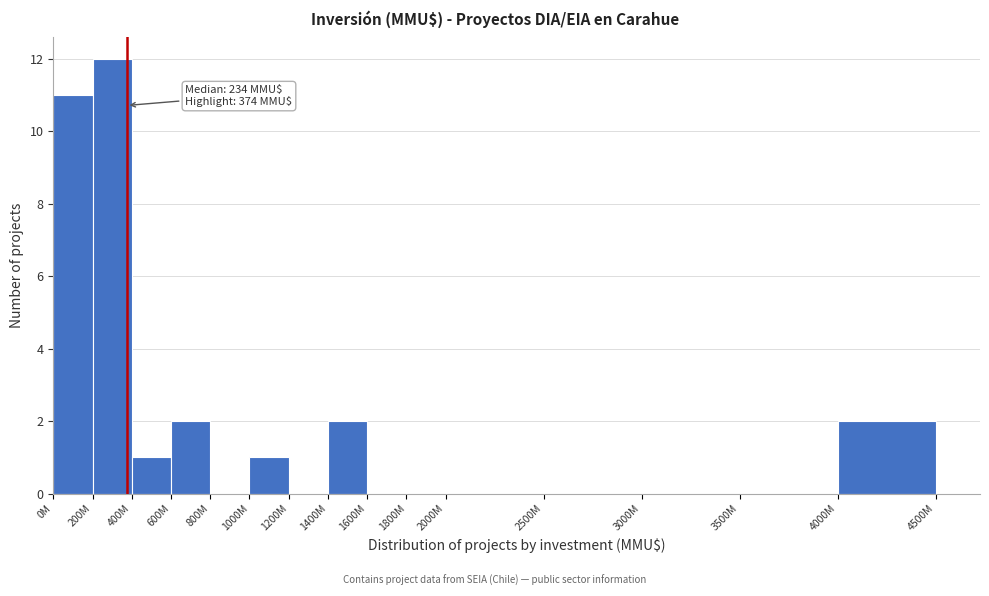

Reading left to right, transcribe all the data shown in this chart.

0M=11	200M=12	400M=1	600M=2	800M=0	1000M=1	1200M=0	1400M=2	1600M=0	1800M=0	2000M=0	2500M=0	3000M=0	3500M=0	4000M=2